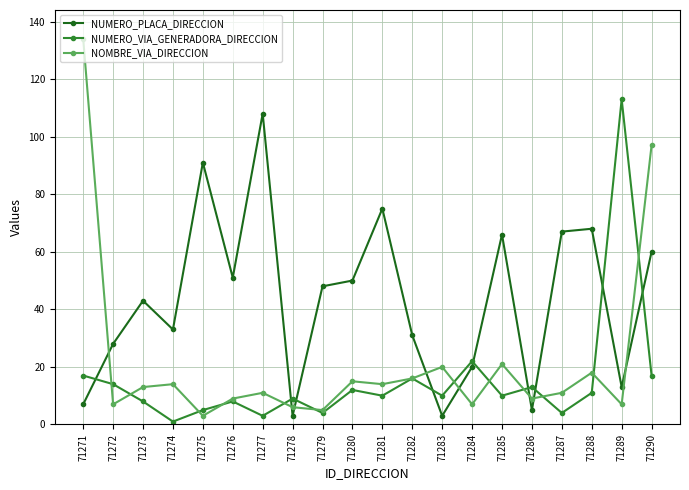

At how many categories does at least one series exceed 78?

5